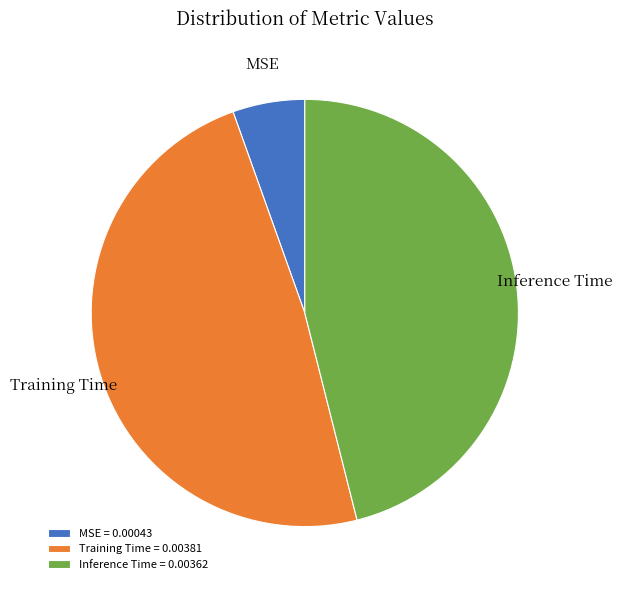

What is the largest slice in the pie chart?

Training Time